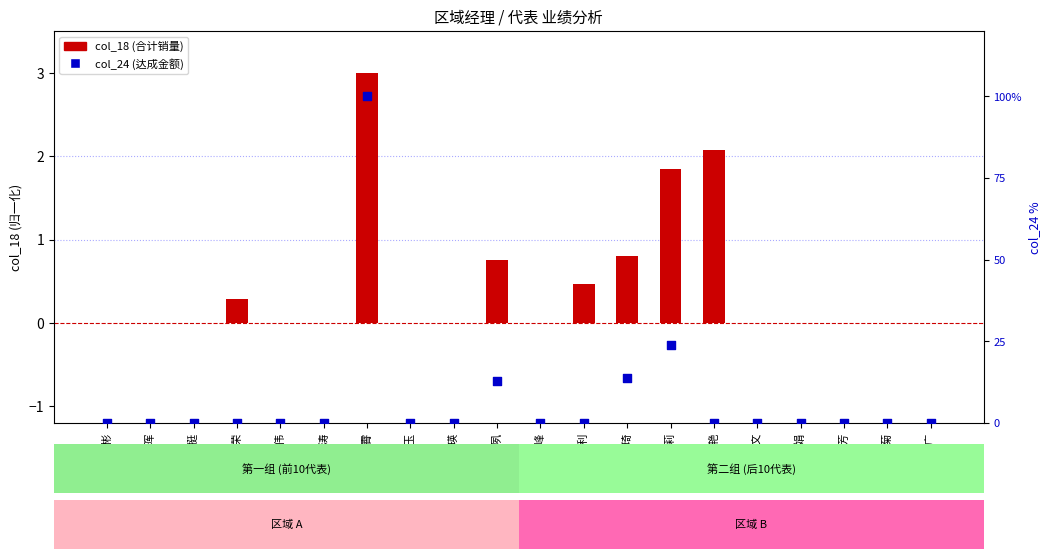

Is the value of col_24 (达成率) at 刘挺 greater than the value of col_18 (合计) at 徐丽莉?

No